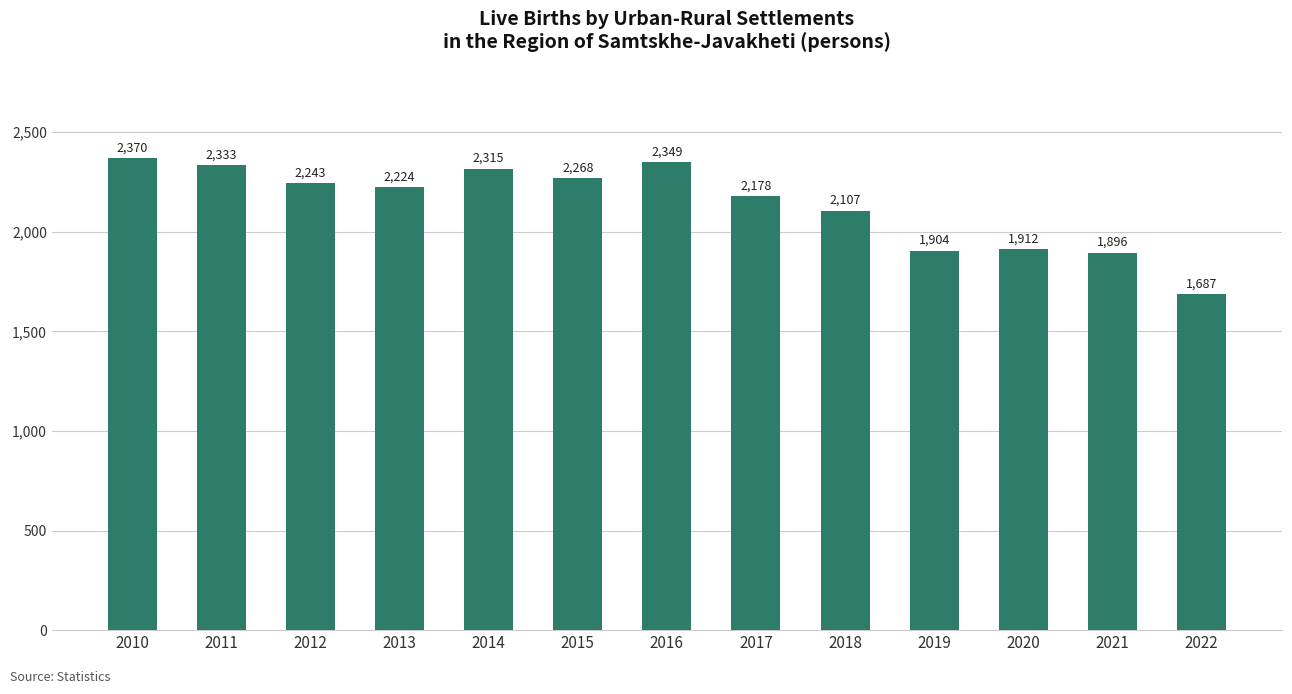

The chart shows a value of 2349 at 2016. True or false?

True